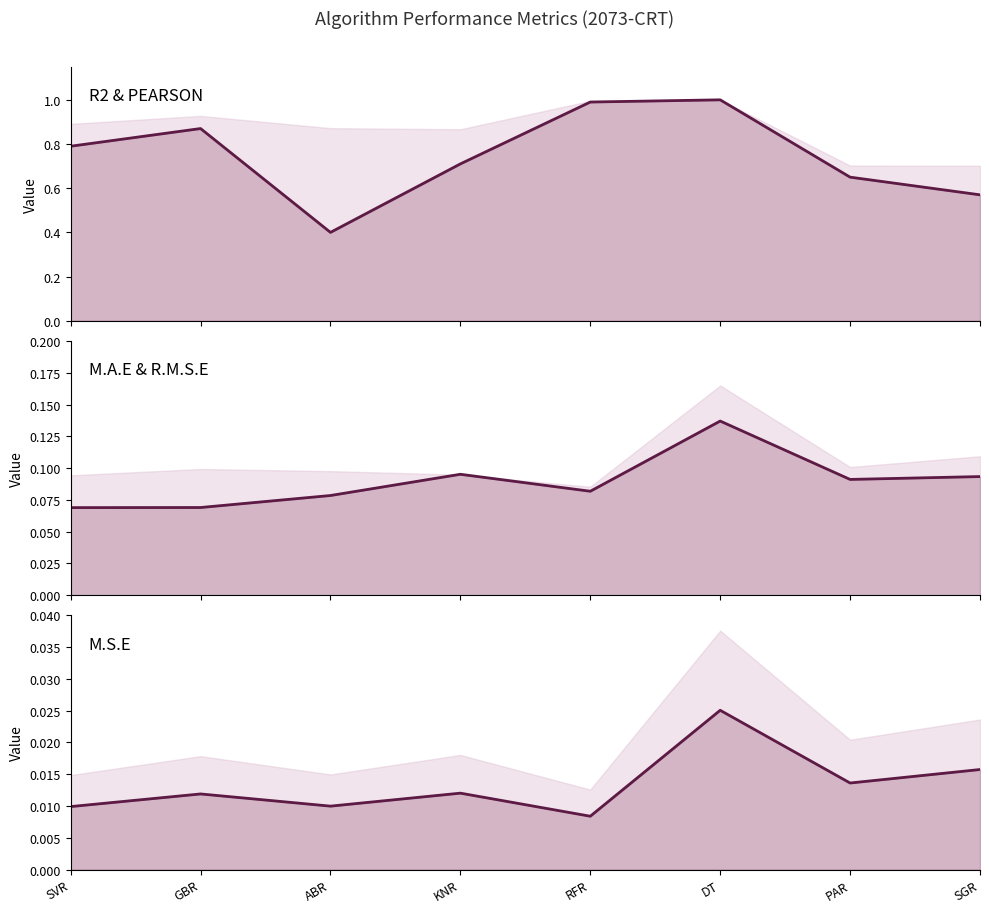

How many series are shown in this chart?

3